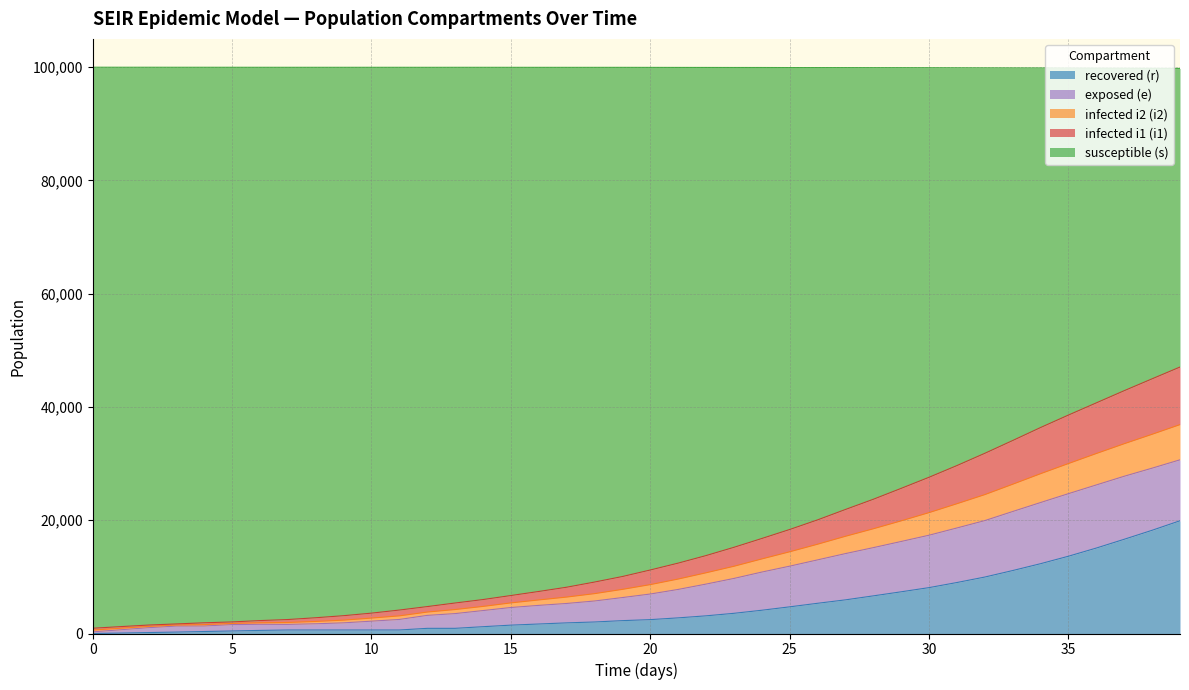

What value does the infected i1 (i1) series have at 0, to the nearest 50?

600